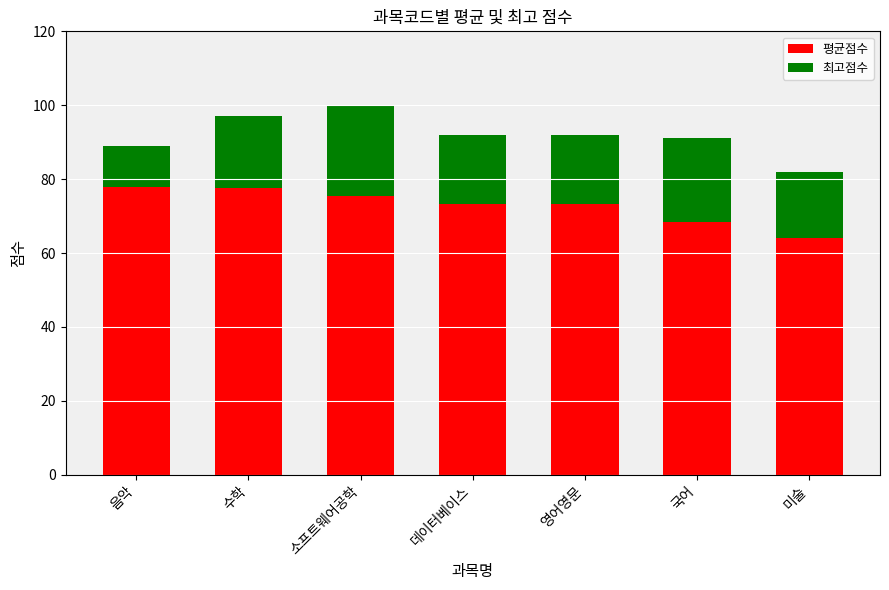

Are the bars horizontal?

No